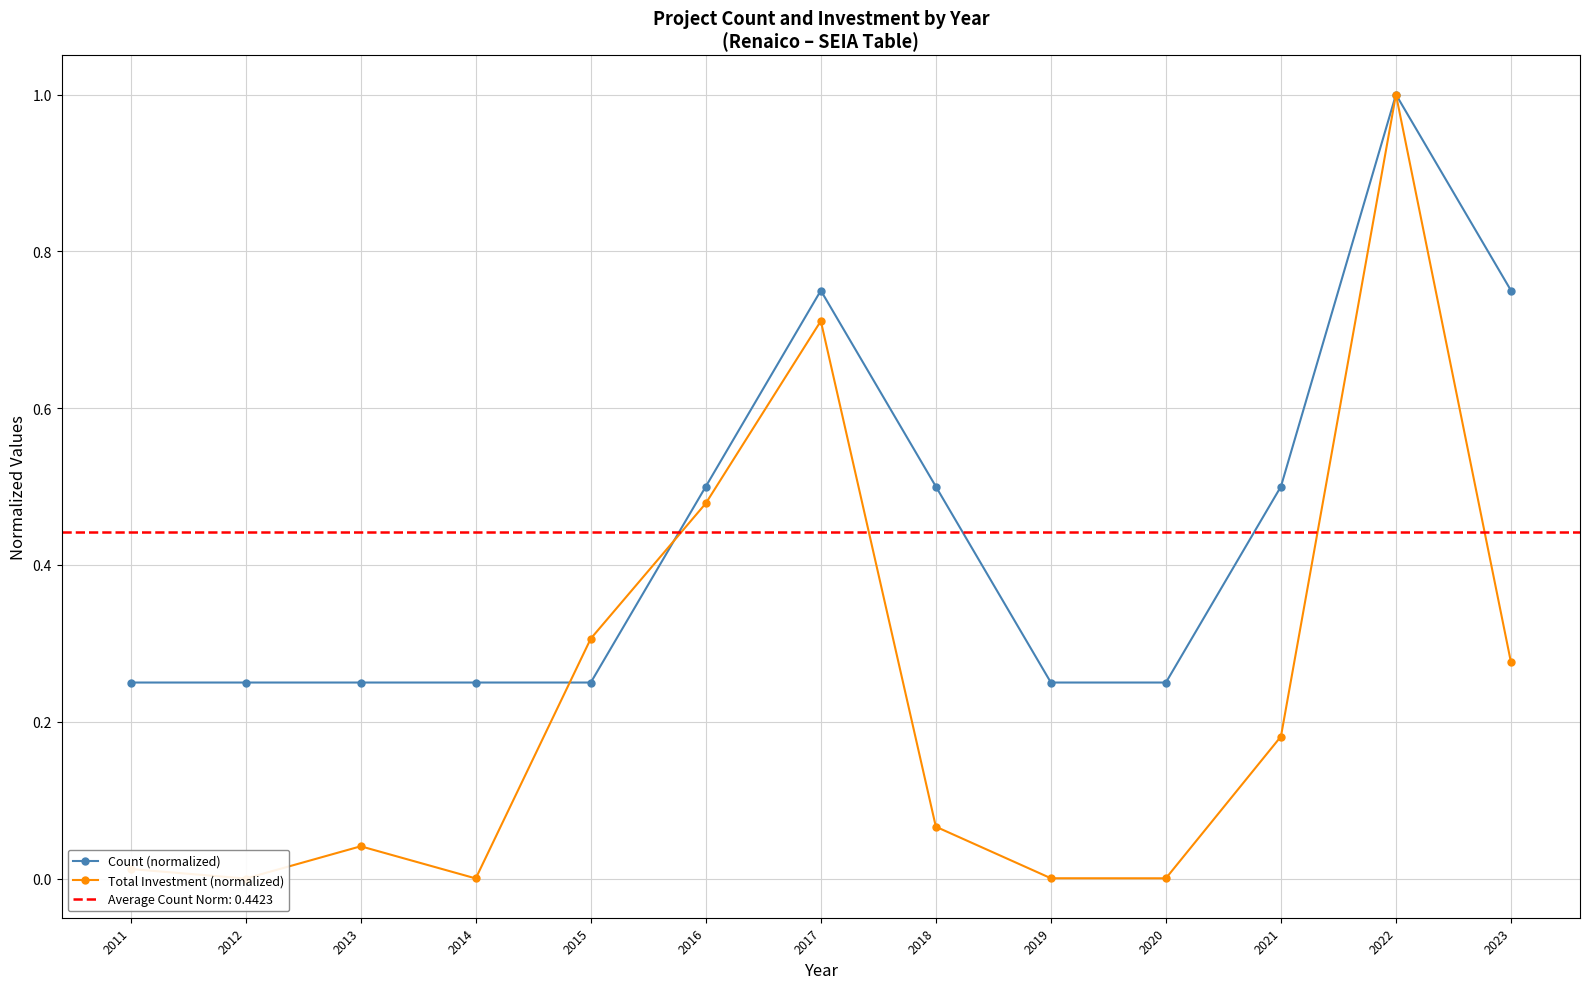

How many intersections are there between Count (normalized) and Total Investment (normalized)?

2